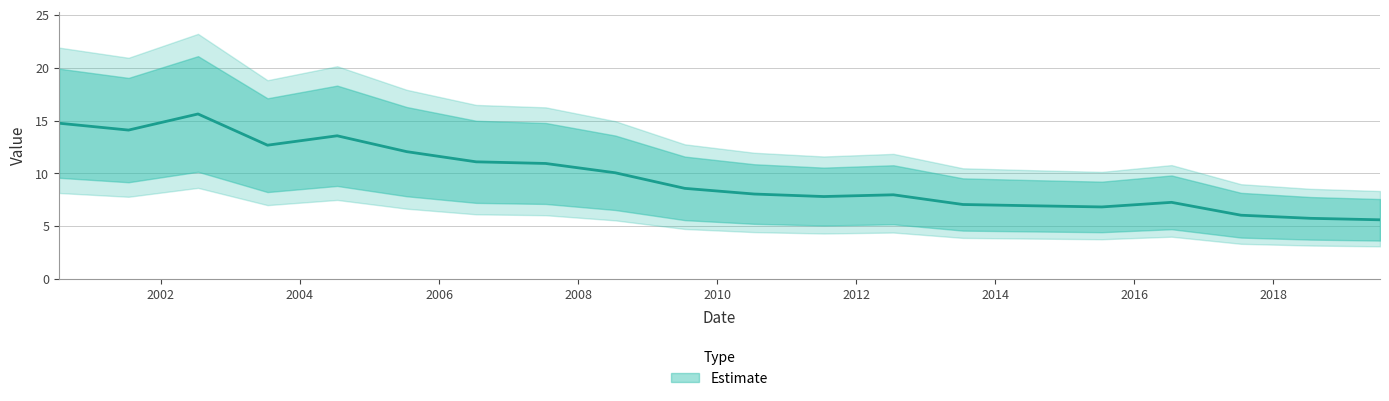

True or false: the data has more than 2 interior local peaks.

True